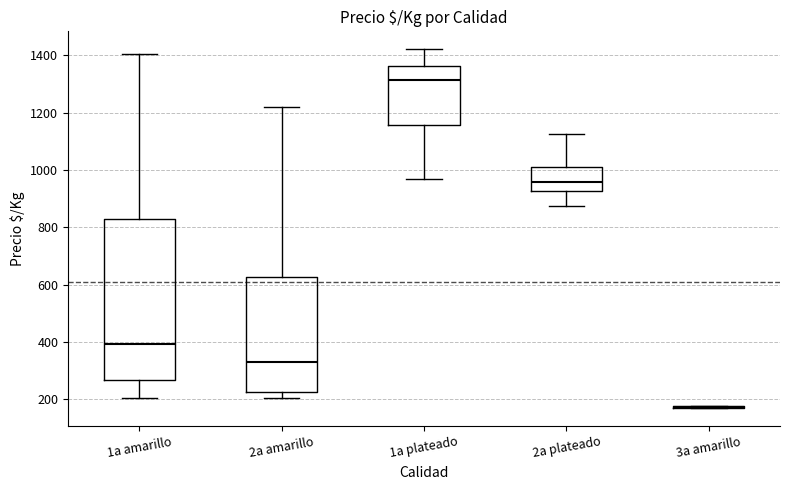

Which box is the tallest, from its lower edge to its upper edge?

1a amarillo